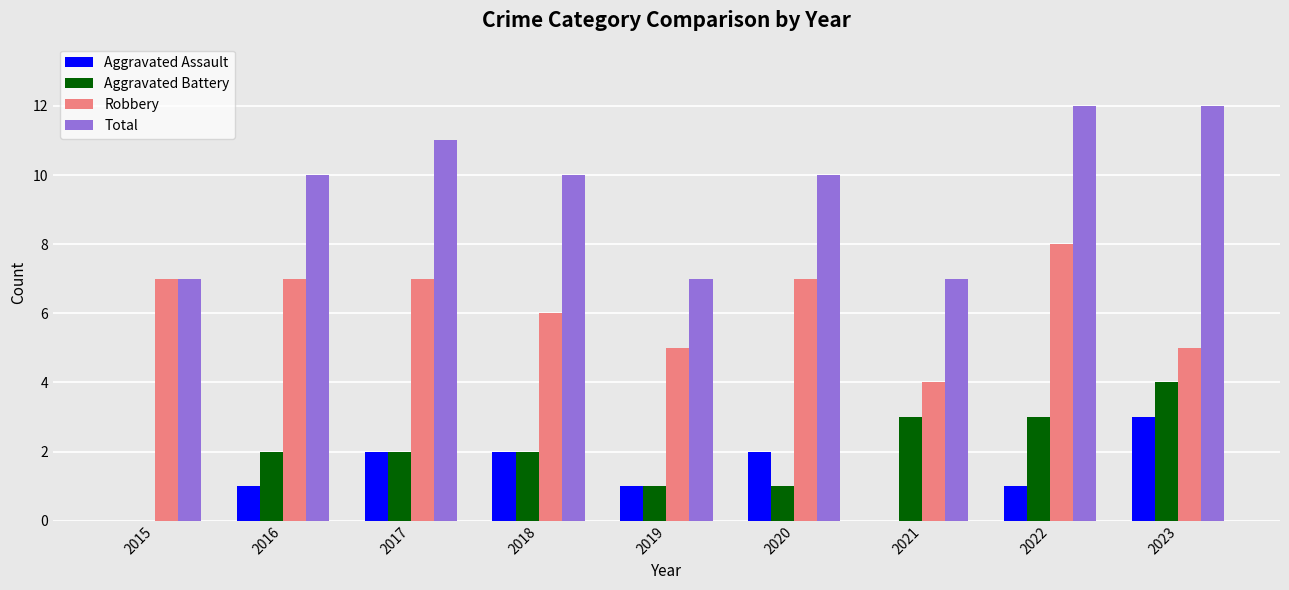

What is the sum of the Total values at 2018 and 2019?

17